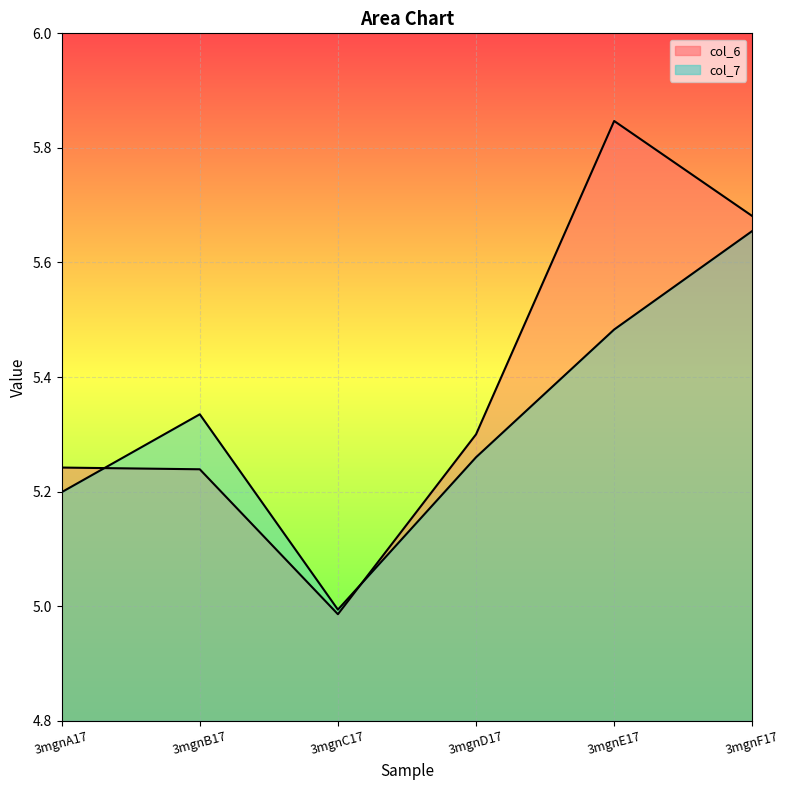

What is the sum of the col_6 values at 3mgnE17 and 3mgnB17?

11.1